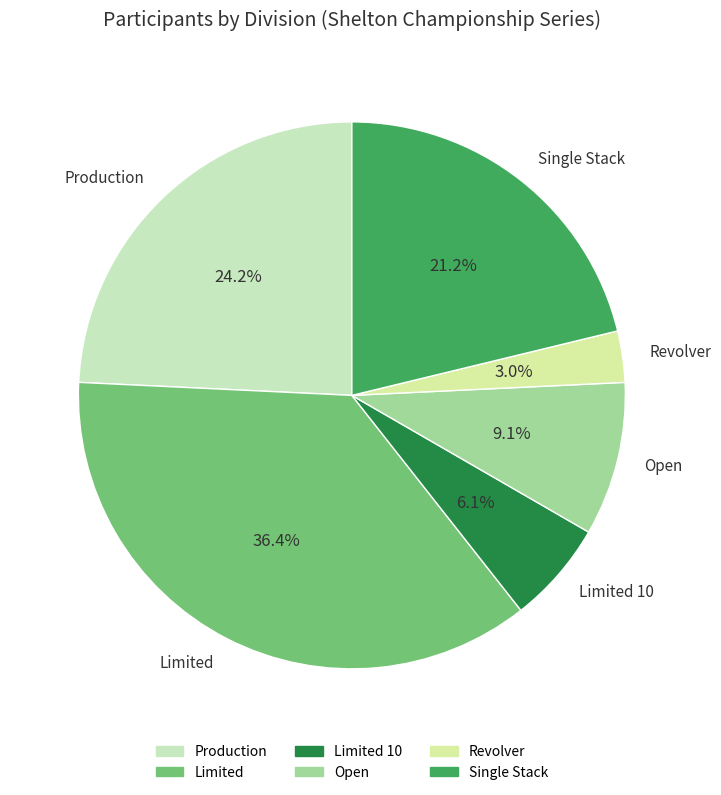

What percentage is the Production slice, to the nearest percent?

24%